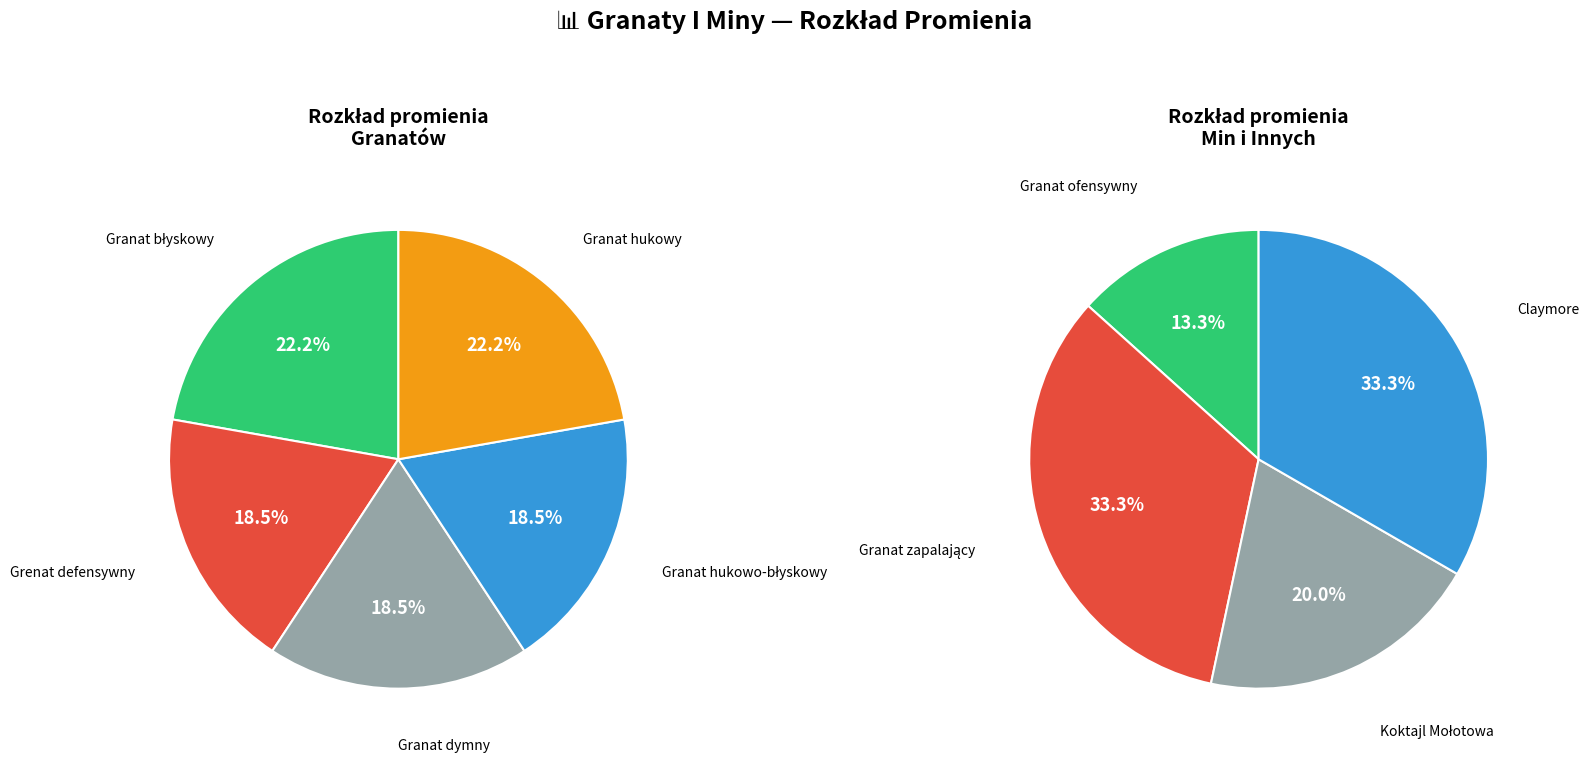

Which category has the biggest portion of the pie?

Granat błyskowy